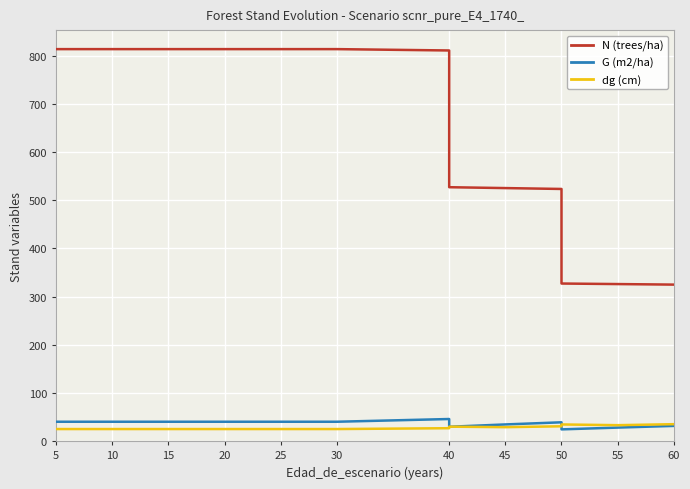

What is the sum of the dg (cm) values at 50 and 20?

56.0